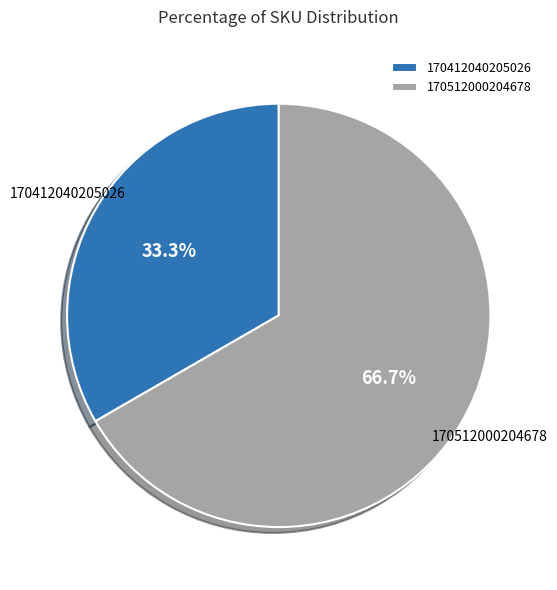

What is the majority slice?

170512000204678